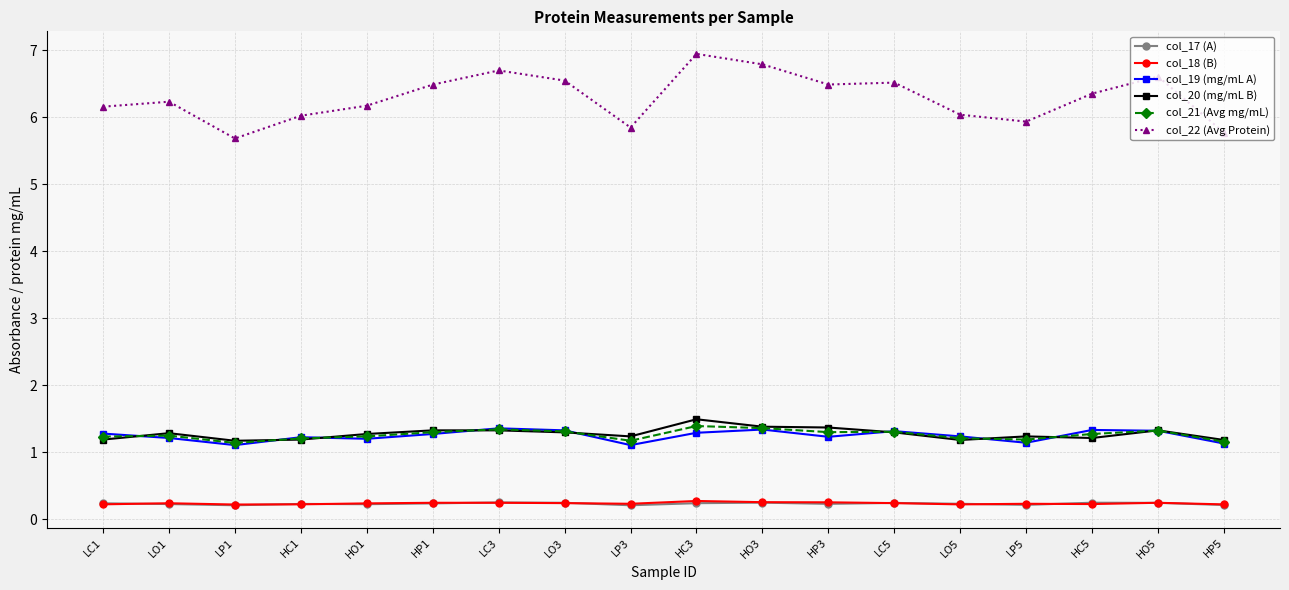

What is the highest value of the col_22 (Avg Protein) series?

6.9